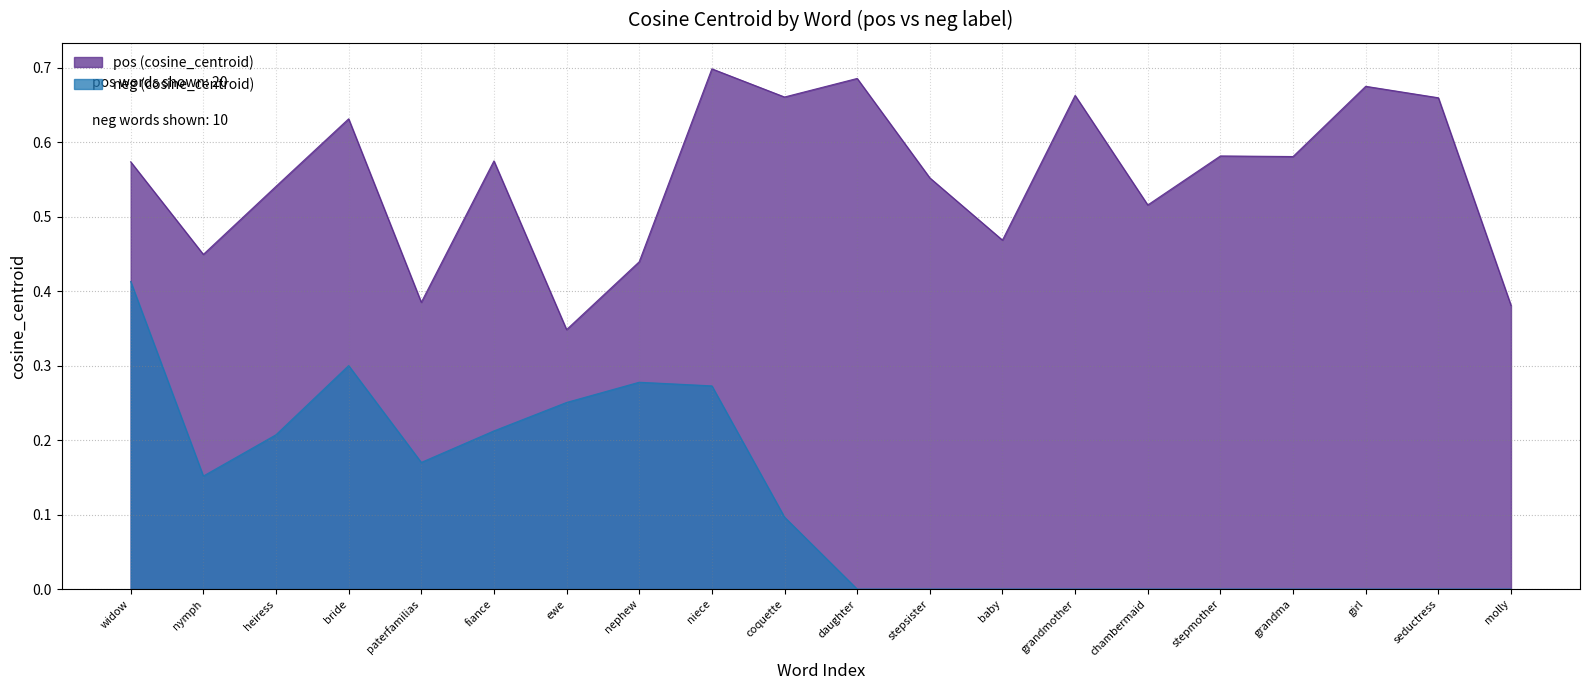

What is the total value across all series at seductress?

0.7